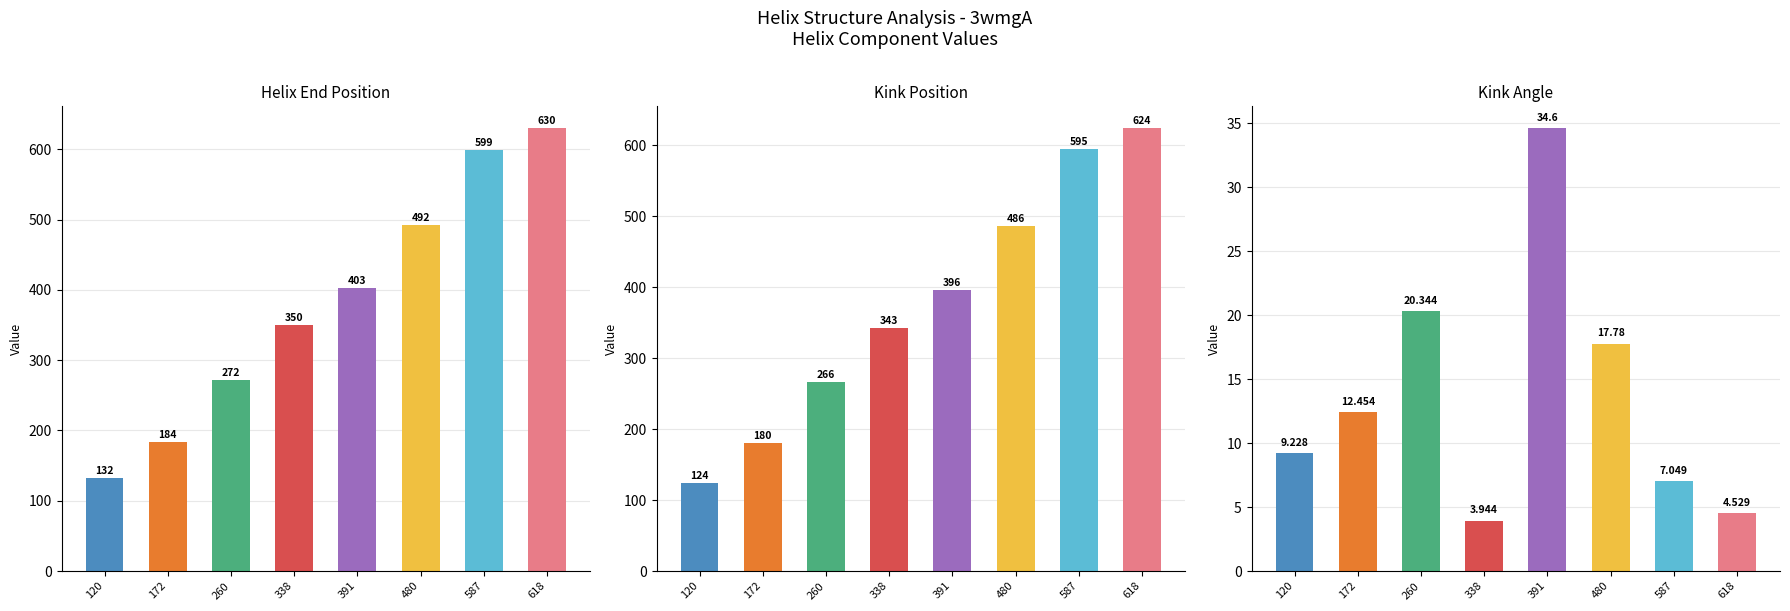

Reading left to right, what are all the values shown in this chart?

Helix_End: 120=132.0	172=184.0	260=272.0	338=350.0	391=403.0	480=492.0	587=599.0	618=630.0
Kink_Position: 120=124.0	172=180.0	260=266.0	338=343.0	391=396.0	480=486.0	587=595.0	618=624.0
Kink_Angle: 120=9.2	172=12.5	260=20.3	338=3.9	391=34.6	480=17.8	587=7.0	618=4.5